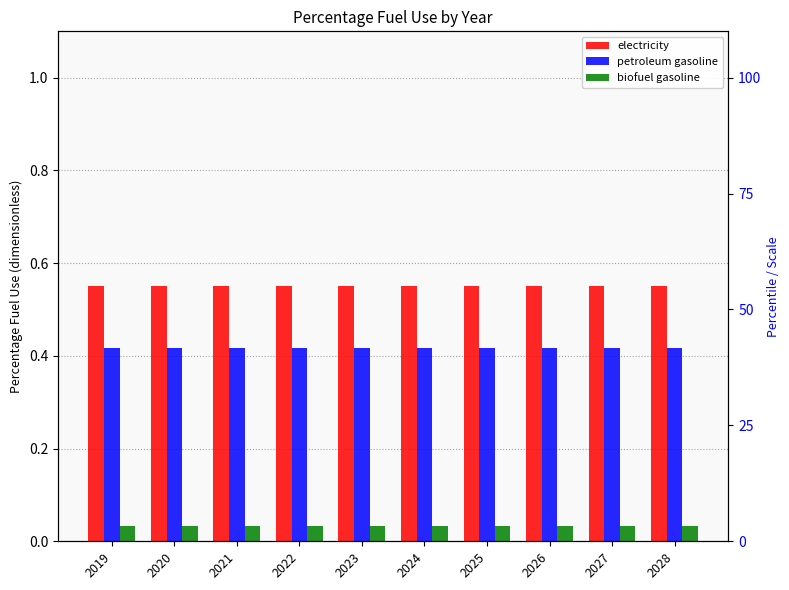

Between 2022 and 2026, which series saw the biggest shift?

petroleum gasoline